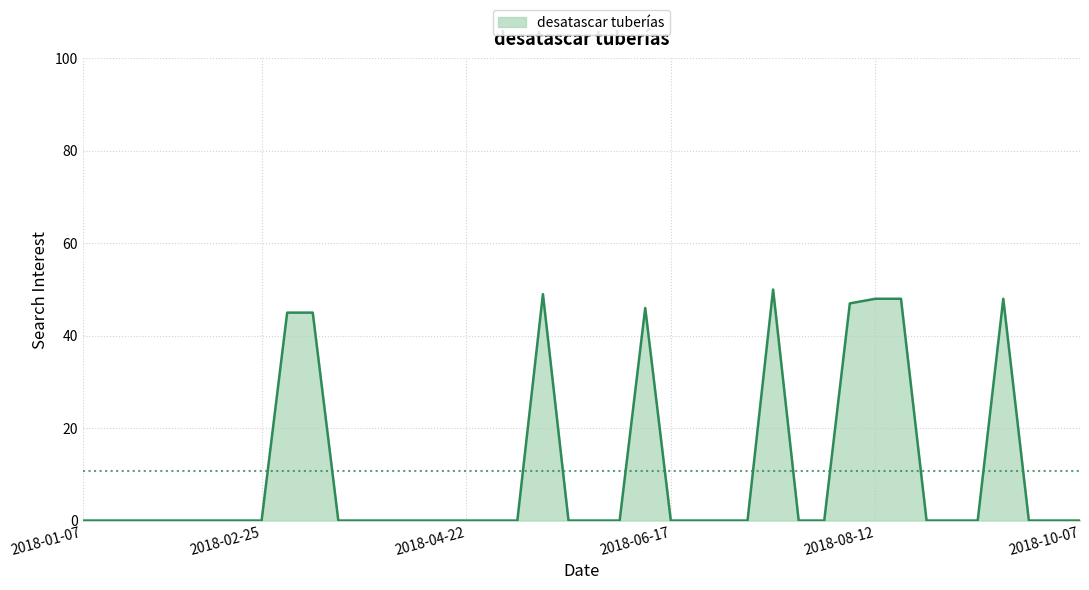

What is the greatest value displayed?

50